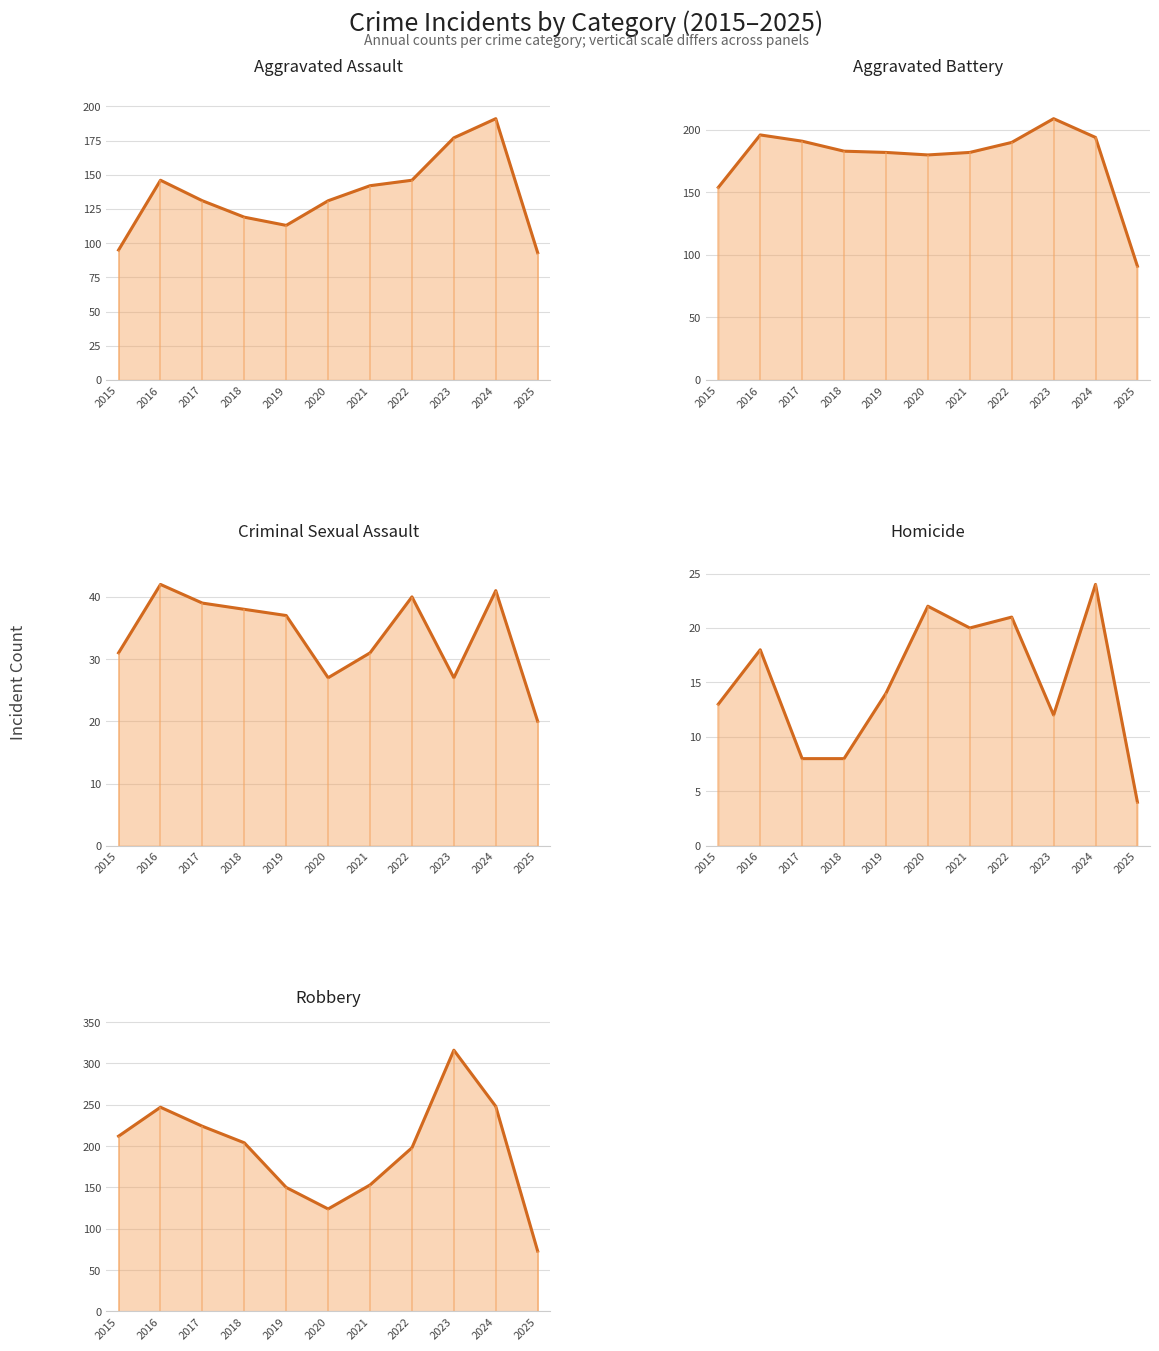

How many data points in Aggravated Battery line are less than 183?

5